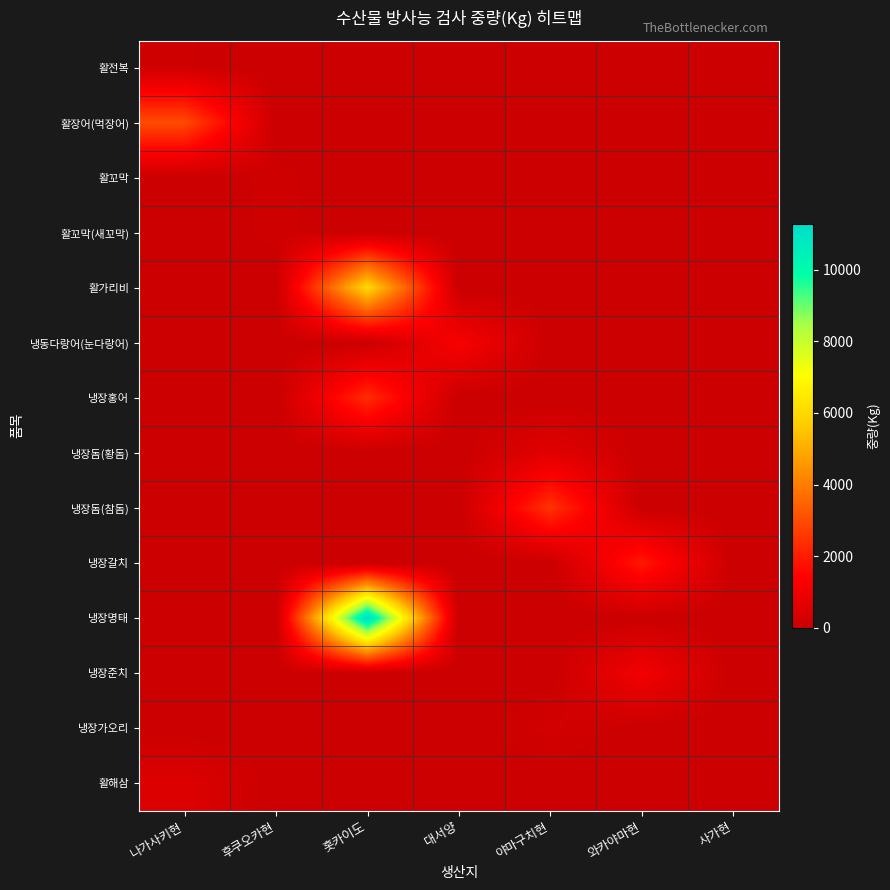

At how many categories does at least one series exceed 4151?

1